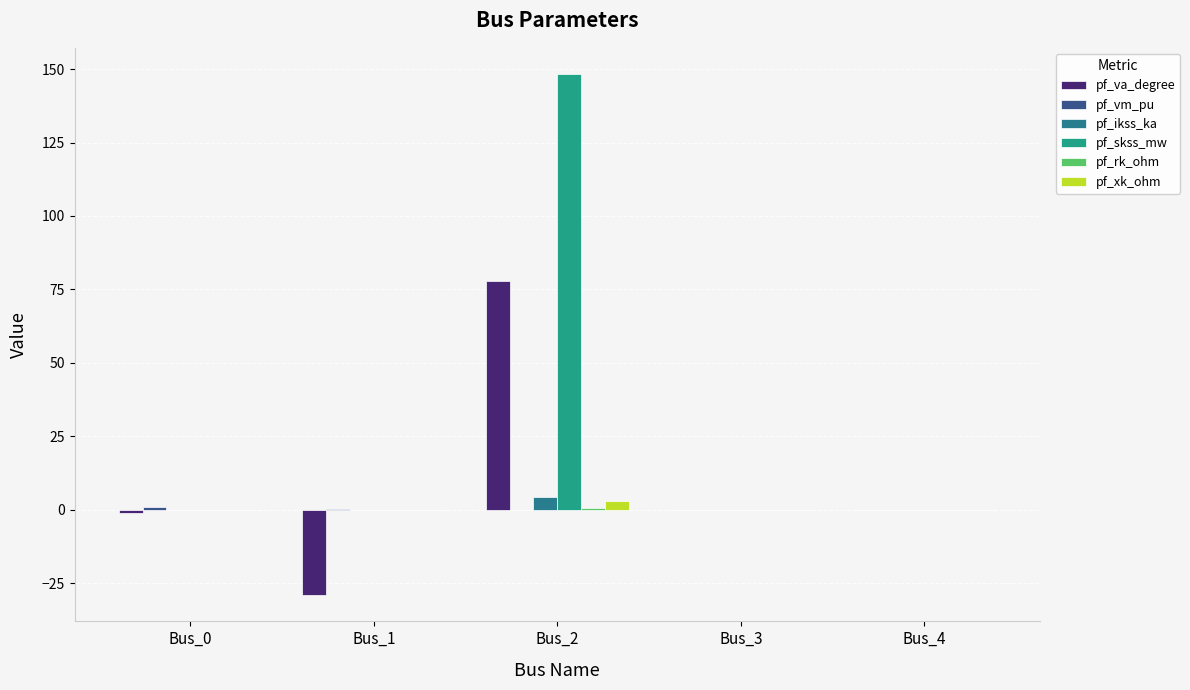

What is the value of the pf_vm_pu bar at the 2nd from the left?

0.3